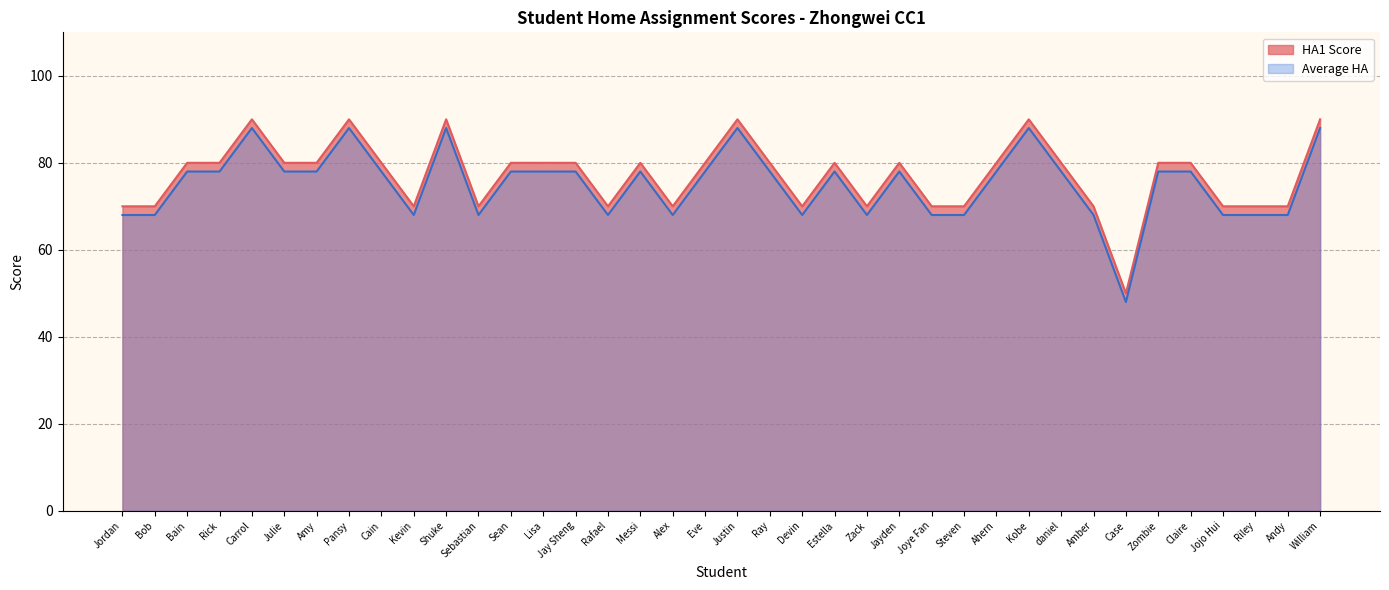

Where is HA1 Score nearest to the value 70?

Jordan